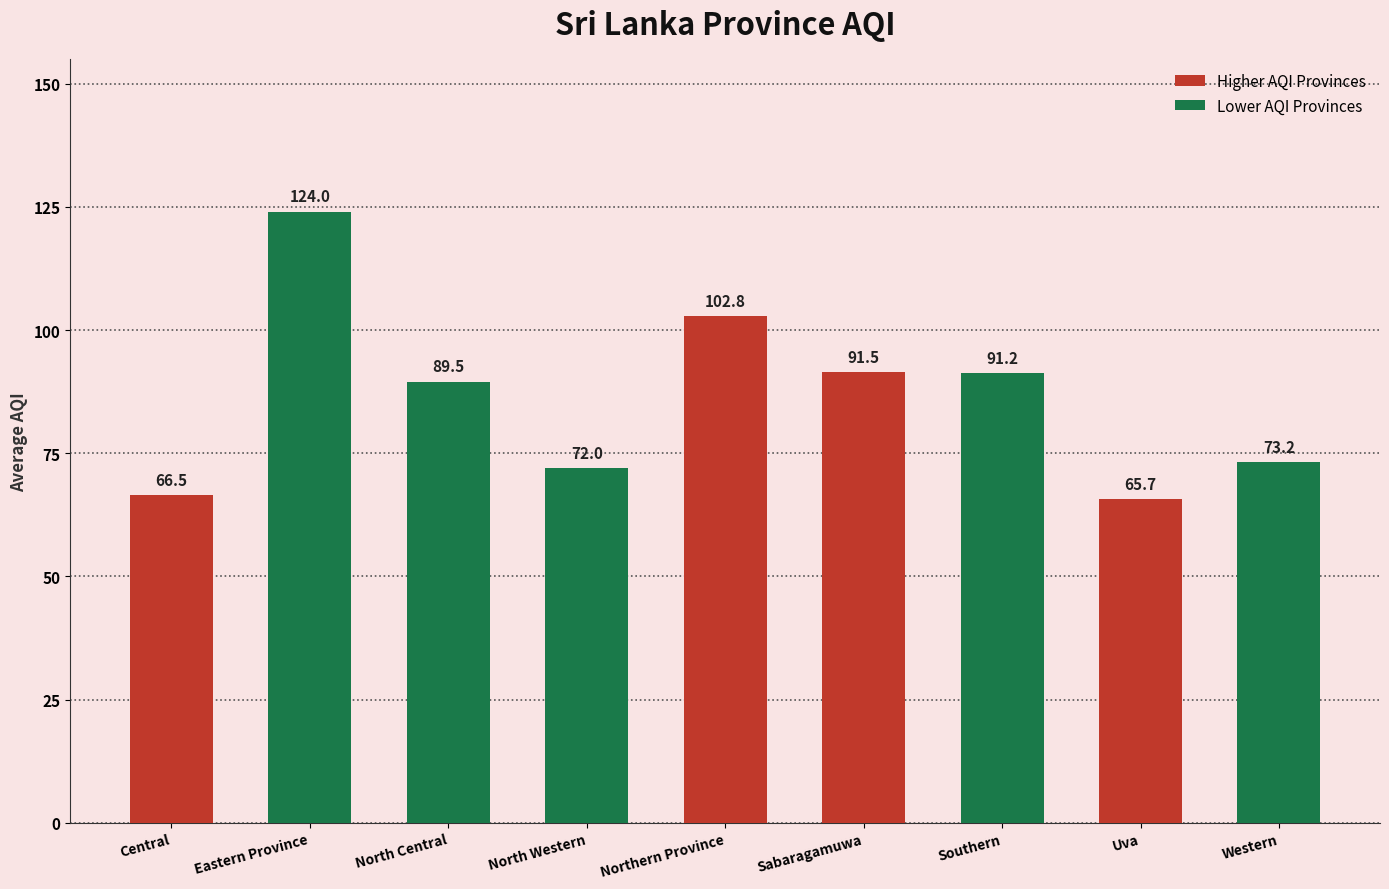

At which category does the chart reach its peak across all series?

Eastern Province